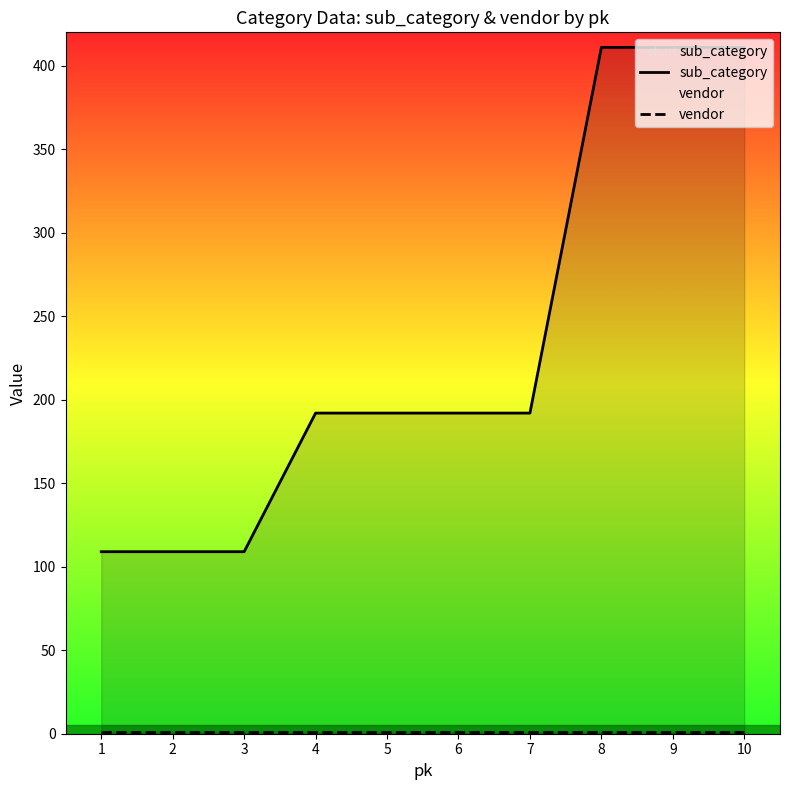

Which series has the largest total across all categories?

sub_category